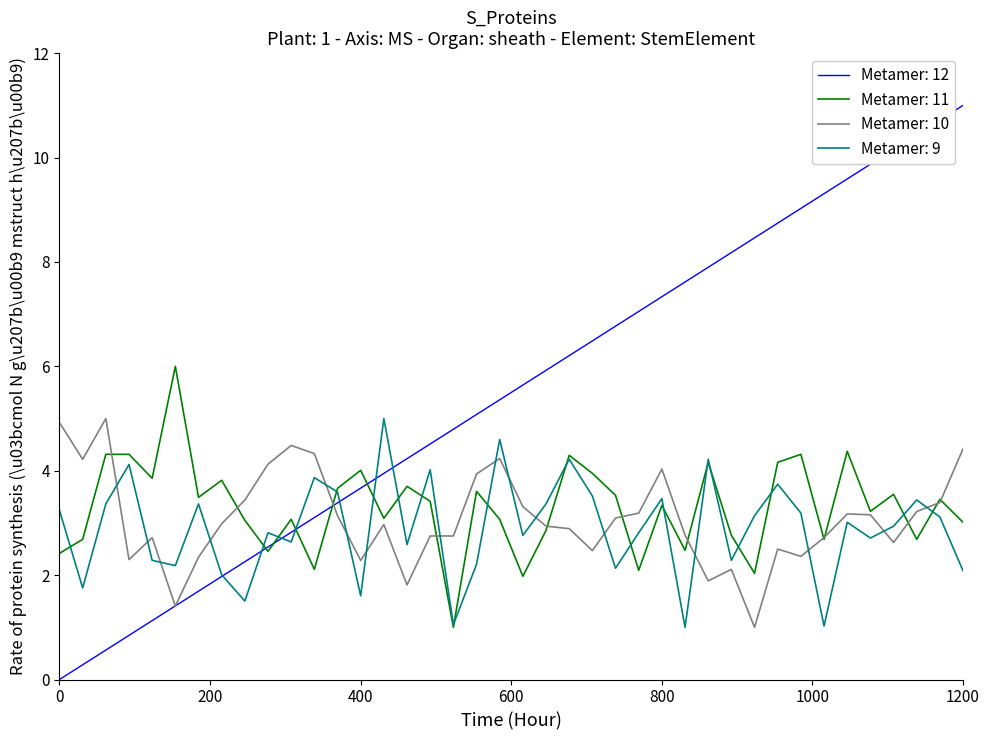

True or false: Metamer: 9 and Metamer: 10 intersect in this chart.

True